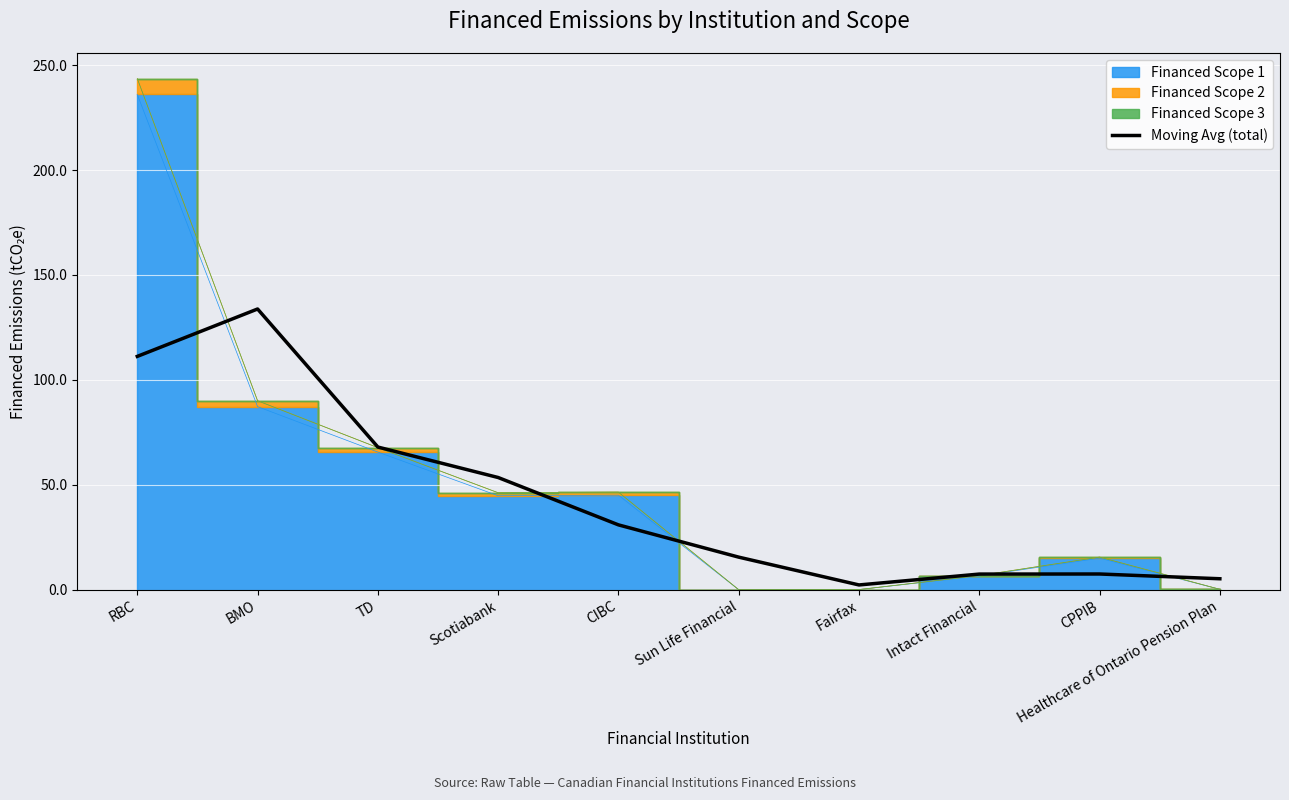

The value at CPPIB is 10.3. True or false?

False